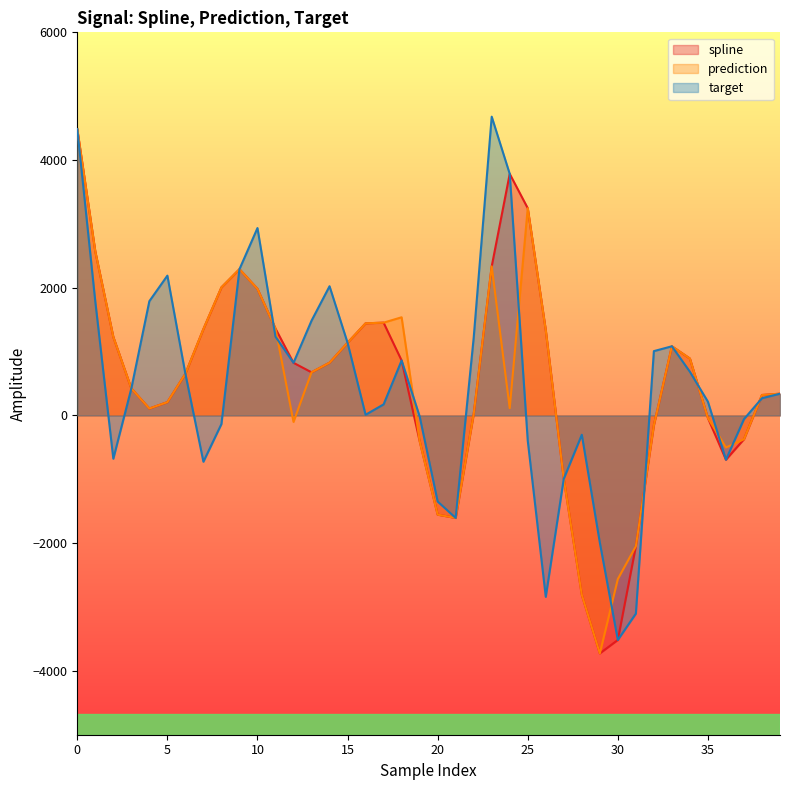

At which category does the chart reach its peak across all series?

23